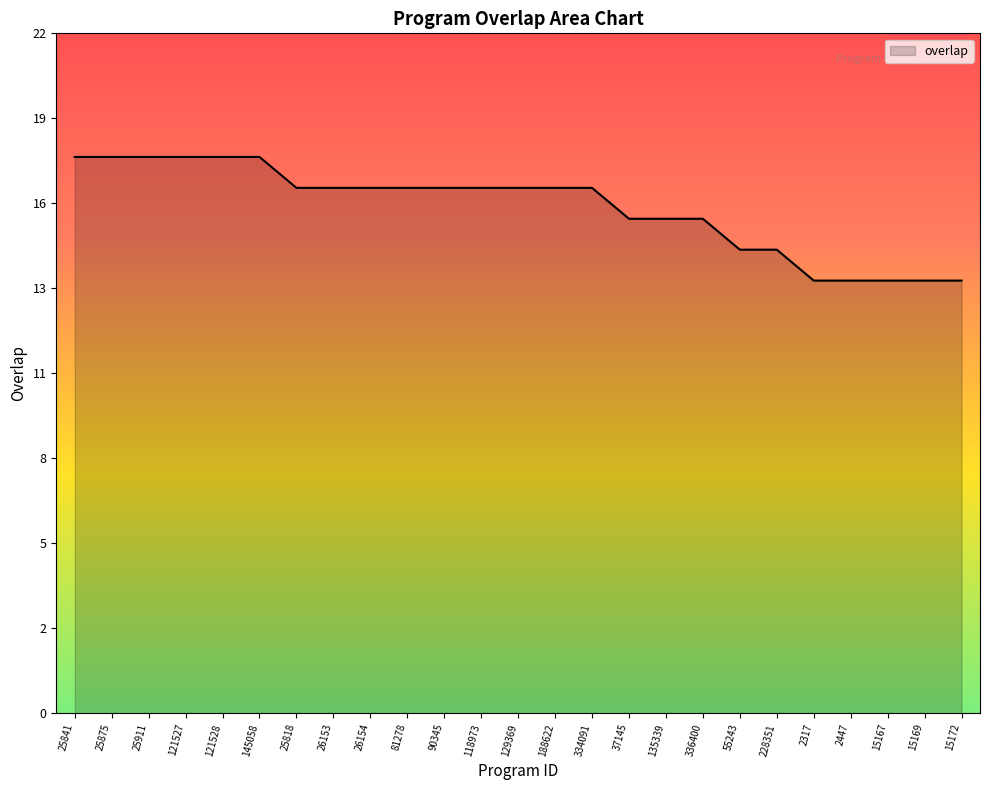

Is this an area chart (filled region under the line)?

Yes